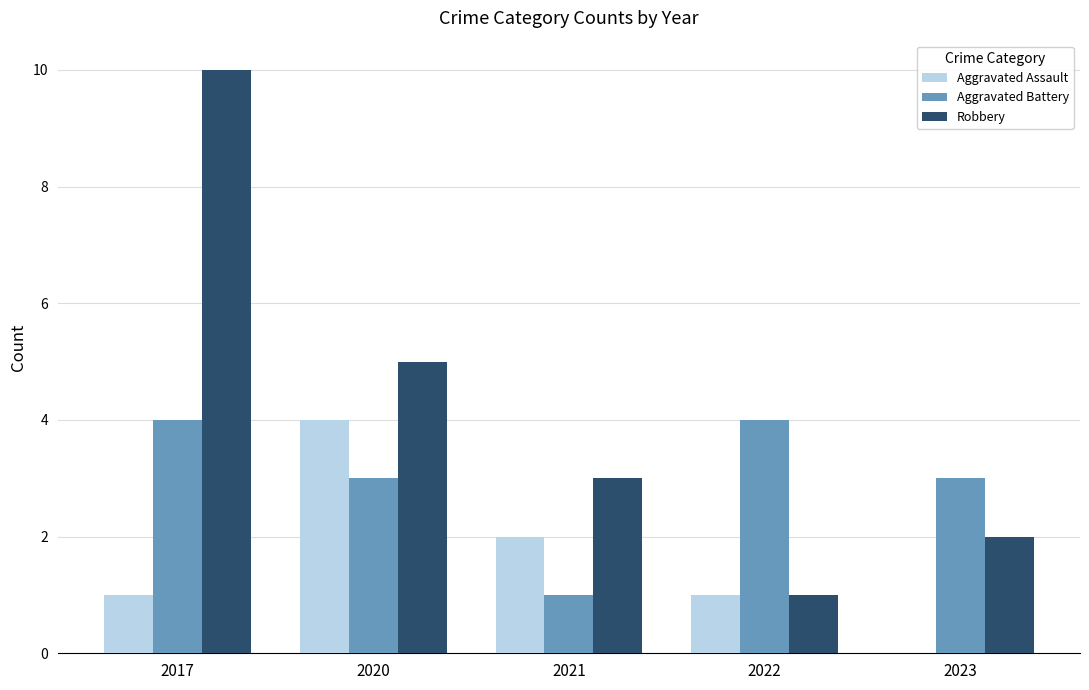

What is the difference between the Robbery values at 2022 and 2023?

1